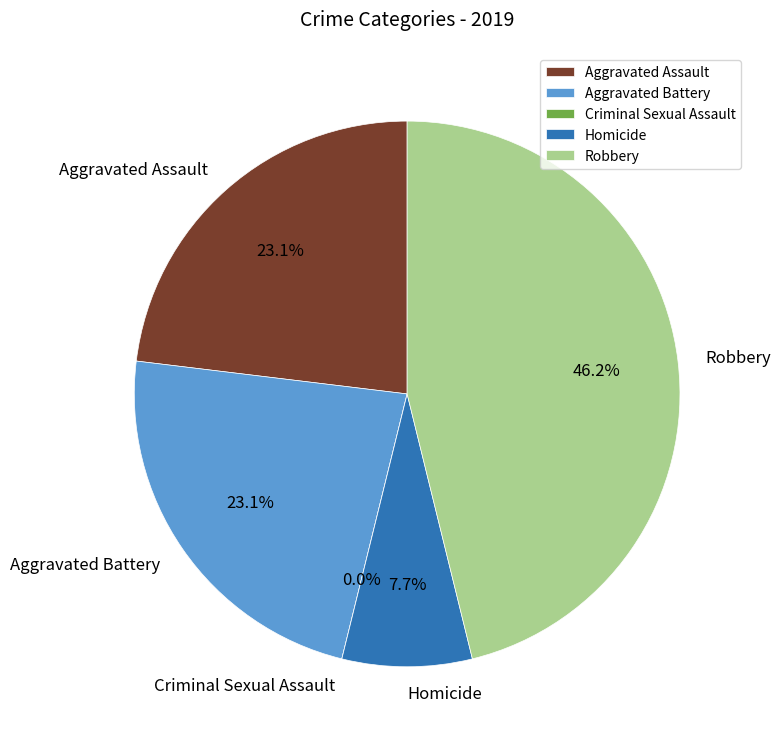

Is it true that Robbery is 57% of the pie?

False